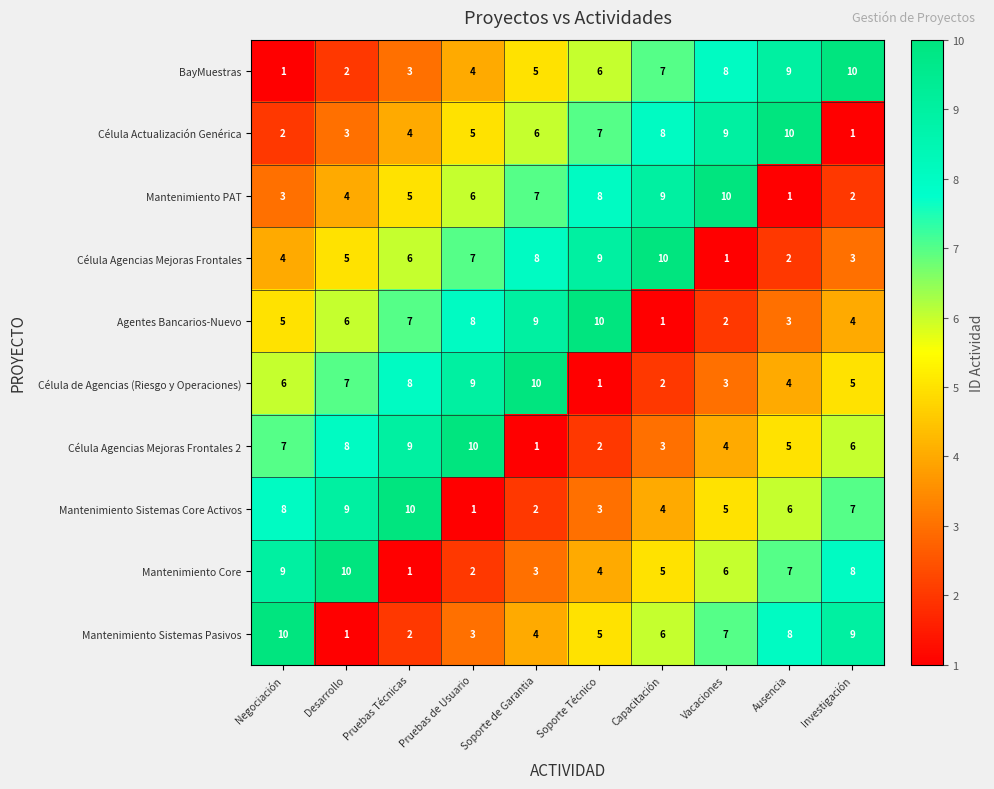

At Investigación, list the series in order from smallest to largest.

Célula Actualización Genérica, Mantenimiento PAT, Célula Agencias Mejoras Frontales, Agentes Bancarios-Nuevo, Célula de Agencias (Riesgo y Operaciones), Célula Agencias Mejoras Frontales 2, Mantenimiento Sistemas Core Activos, Mantenimiento Core, Mantenimiento Sistemas Pasivos, BayMuestras